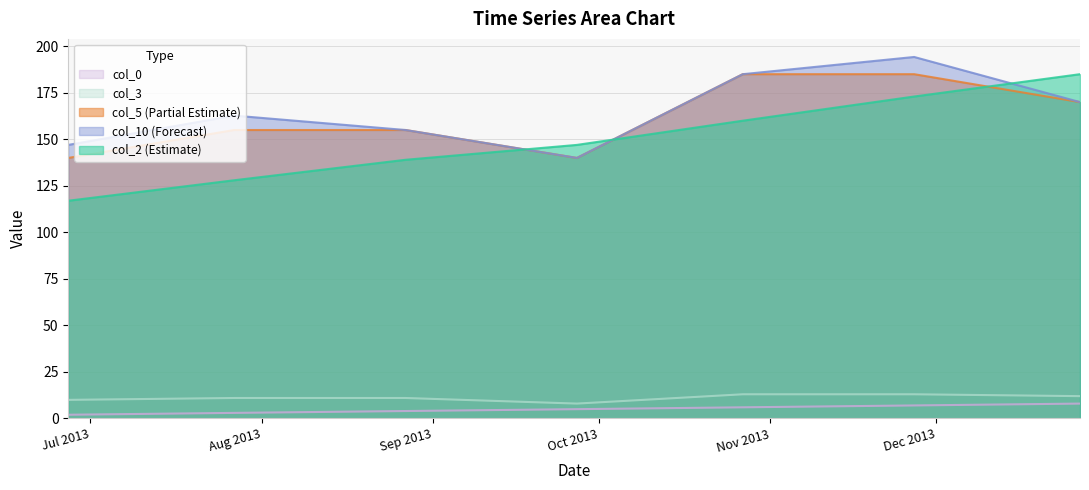

True or false: col_3 and col_0 cross at least once.

False